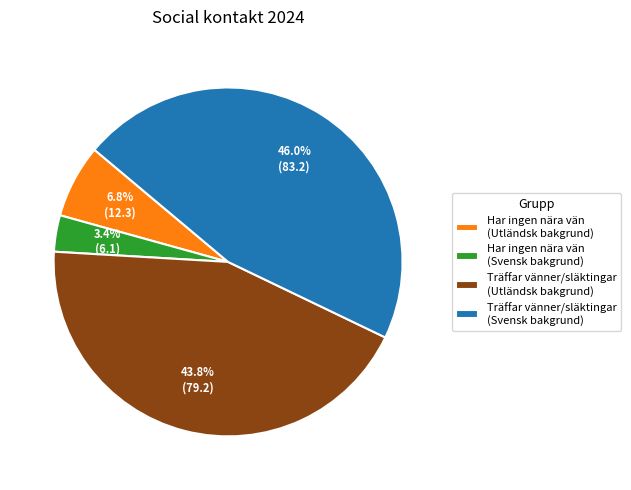

Is there a majority slice in this chart?

No